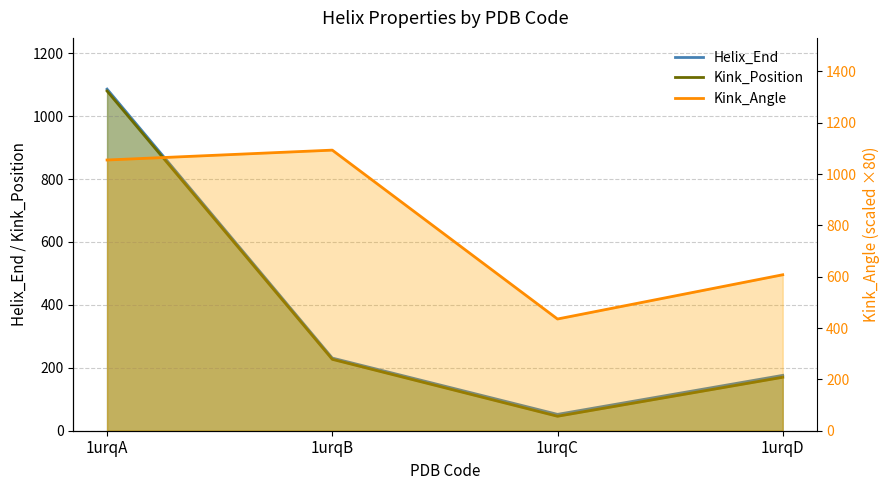

Count the number of data series in this chart.

3